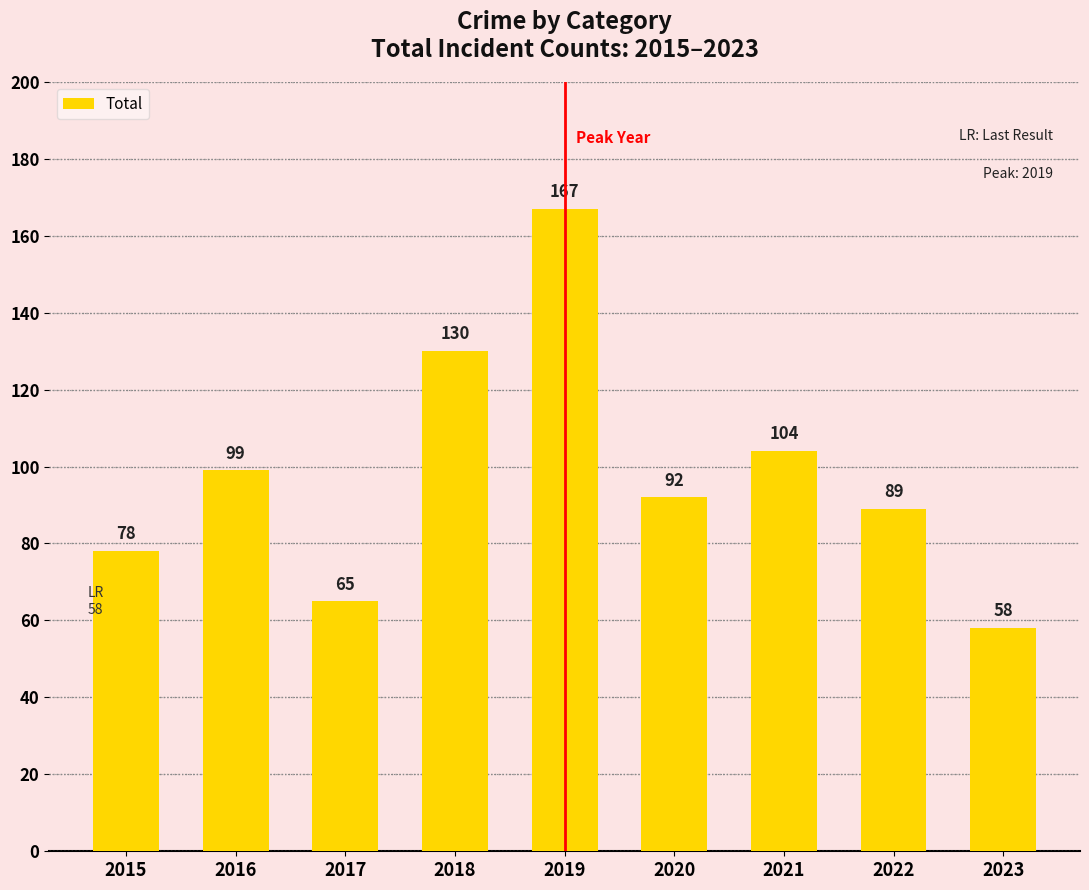

List the labels in order of value, smallest first.

2023, 2017, 2015, 2022, 2020, 2016, 2021, 2018, 2019